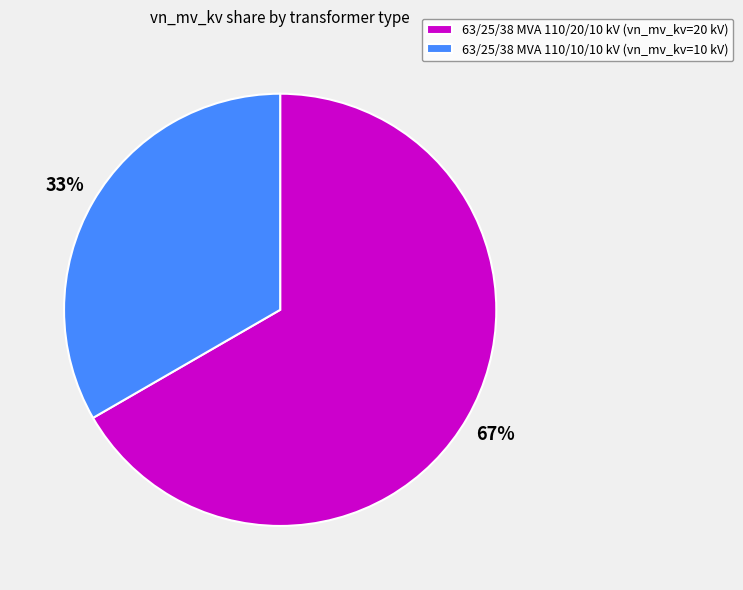

Which category accounts for the majority?

63/25/38 MVA 110/20/10 kV